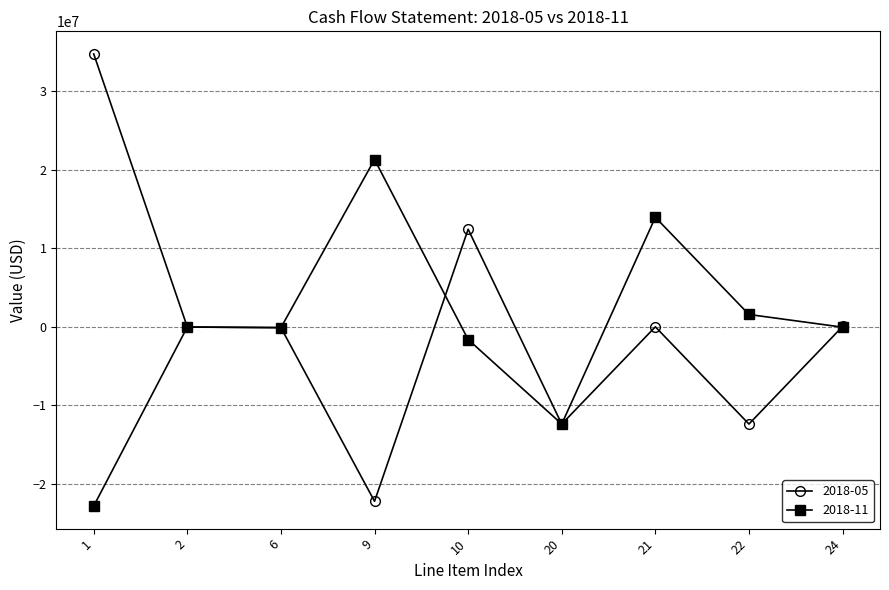

Is the value of 2018-05 at 20 greater than the value of 2018-11 at 2?

No